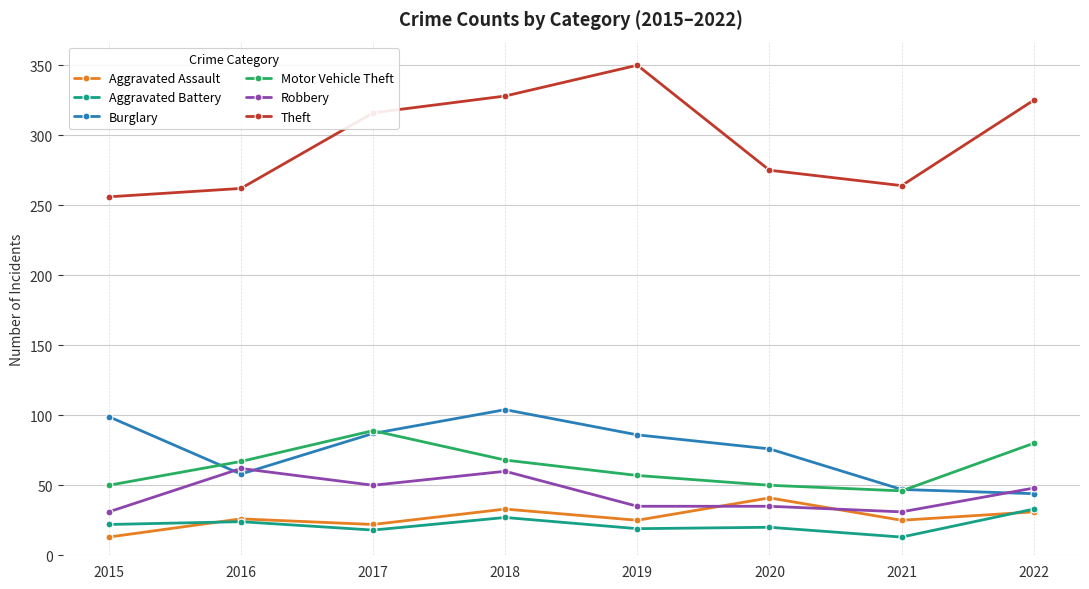

True or false: Motor Vehicle Theft and Theft intersect in this chart.

False